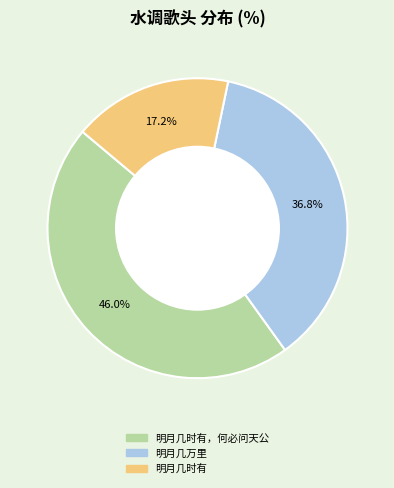

Is there any slice that represents more than half of the pie?

No